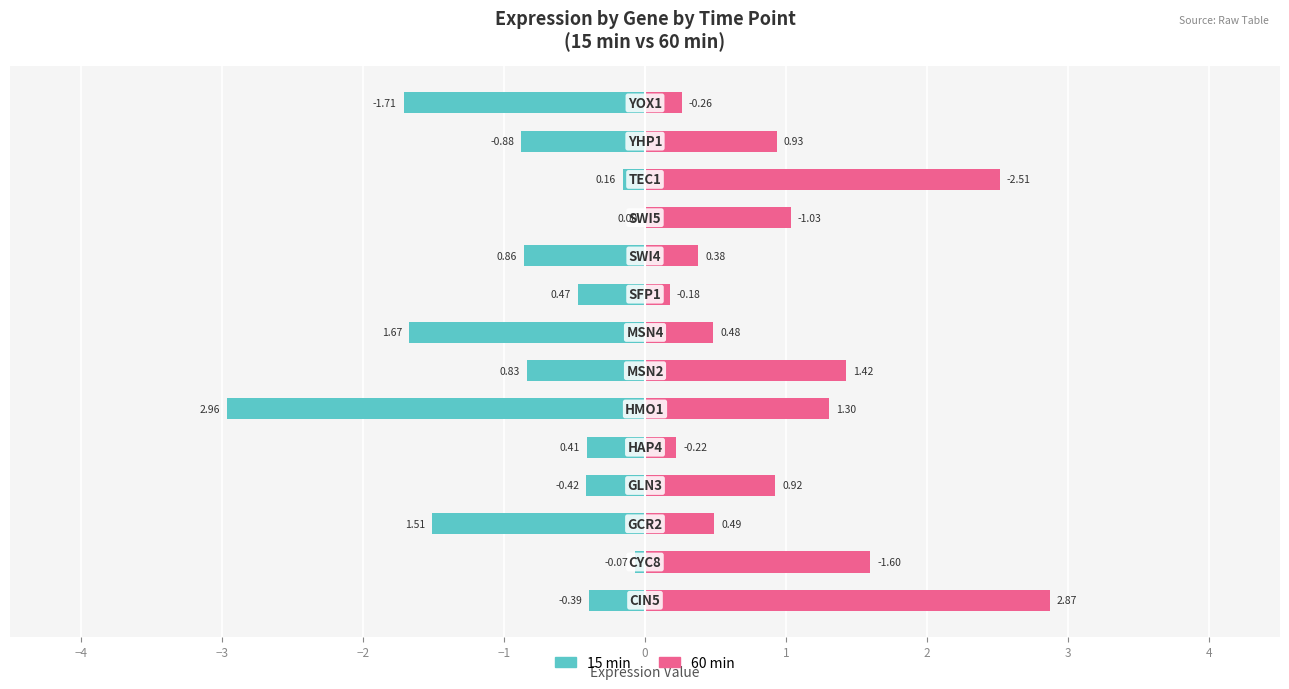

How many groups of bars are there?

14